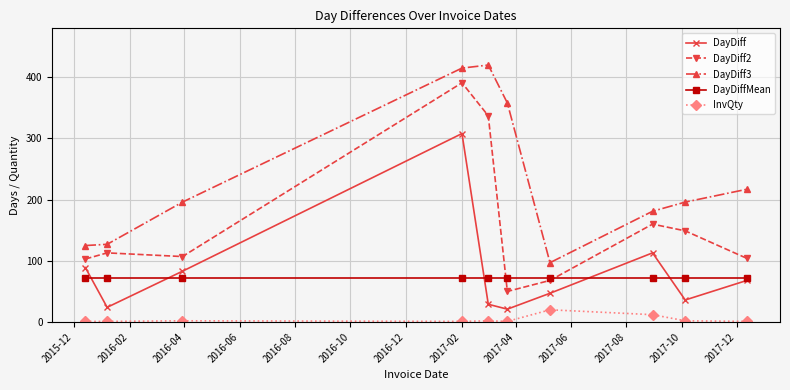

What is the value of the DayDiff2 point at the 7th from the left?

68.0